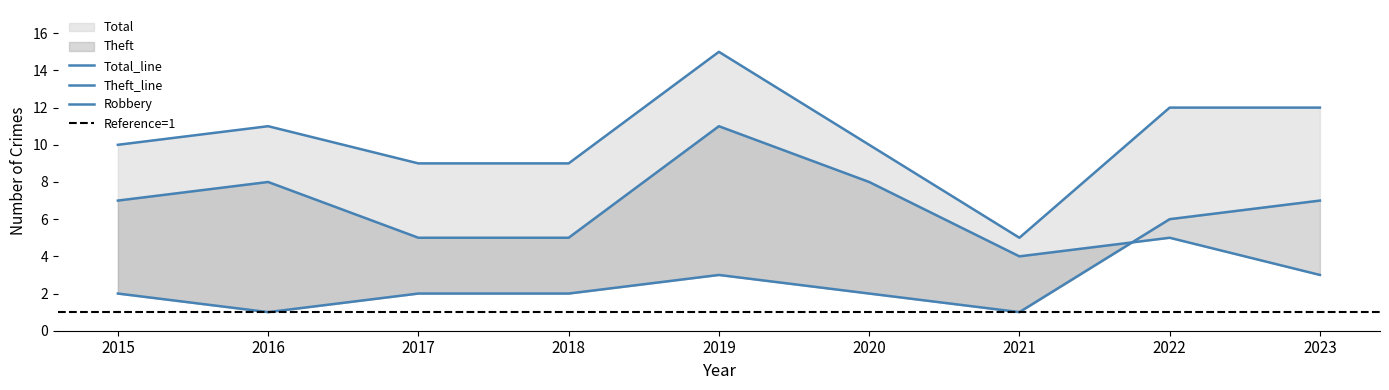

How many data points in Robbery are less than 2?

2